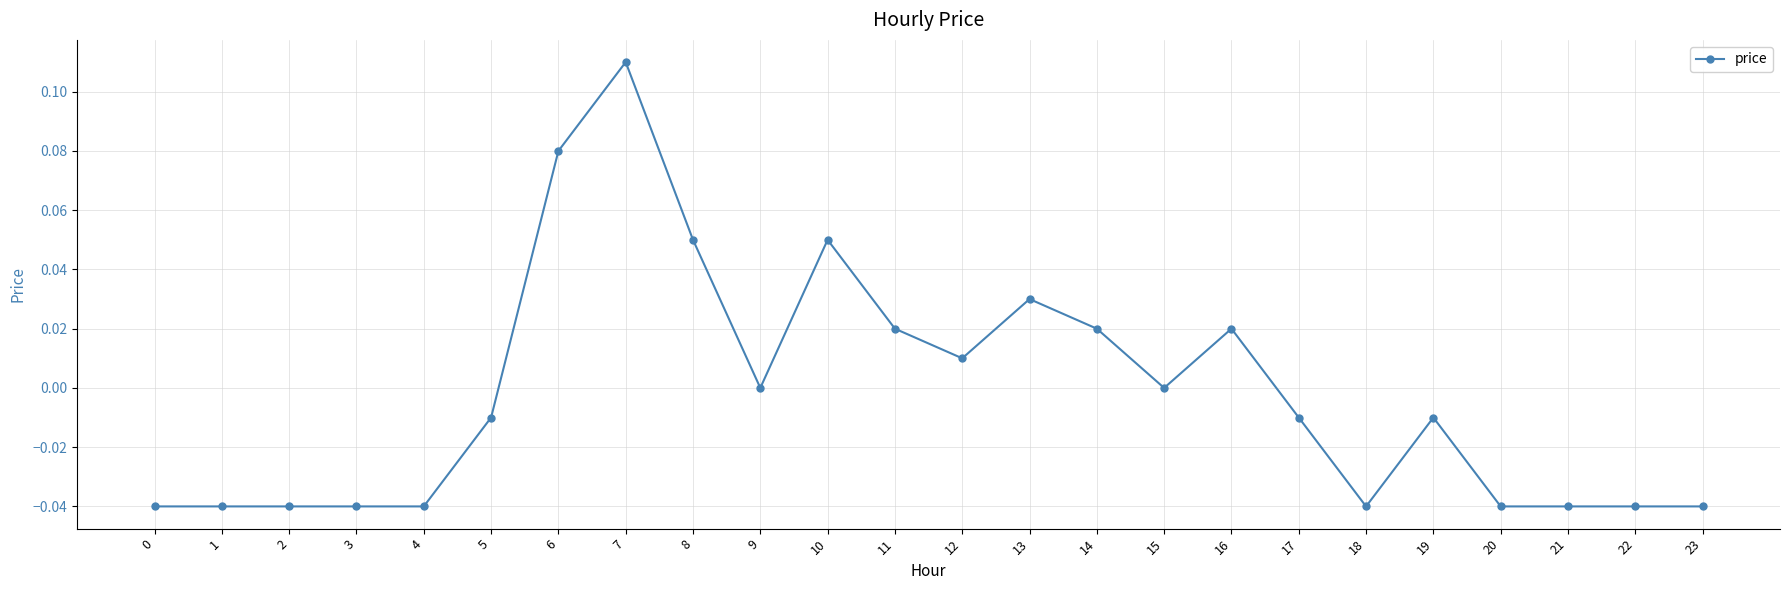

What is the change in value from 0 to 14?

+0.1